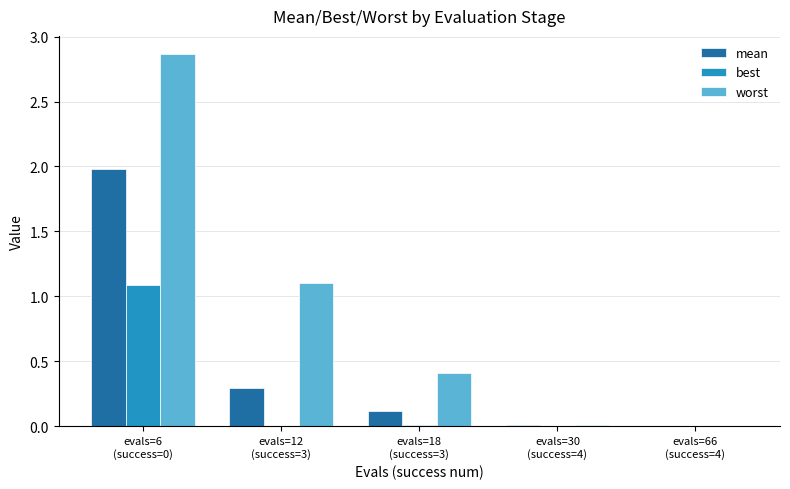

What is the sum of all best values?

1.1